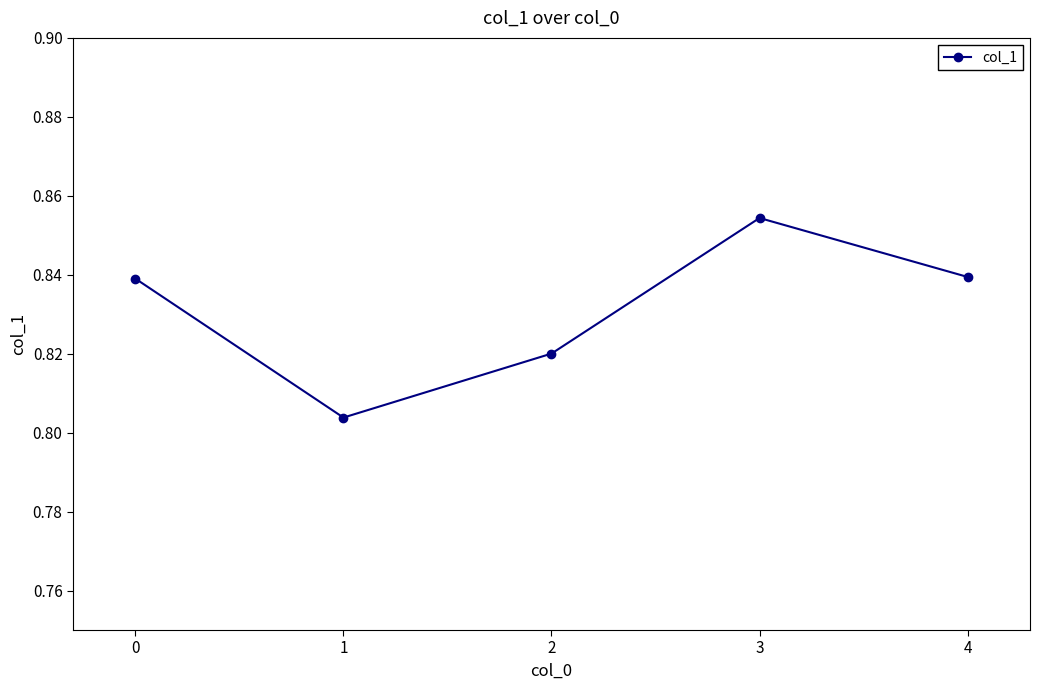

Is it true that the value at 2 is 1.5?

False